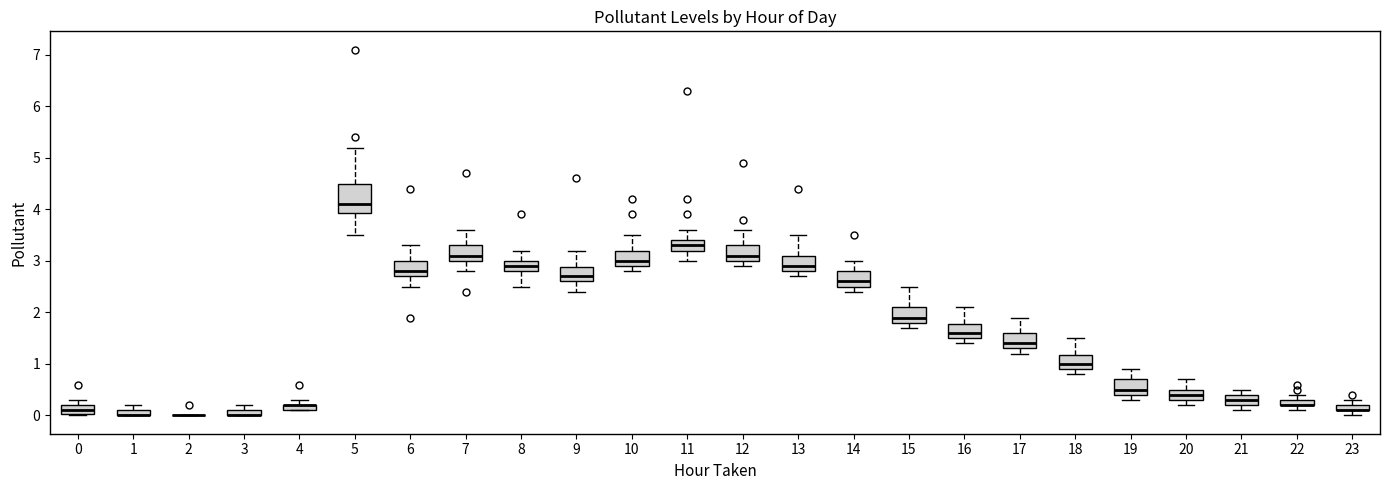

Where does the median line of the box at x = 15 sit on the y-axis? The values are not printed on the chart, so give them approximately, as read against the axis.

1.9